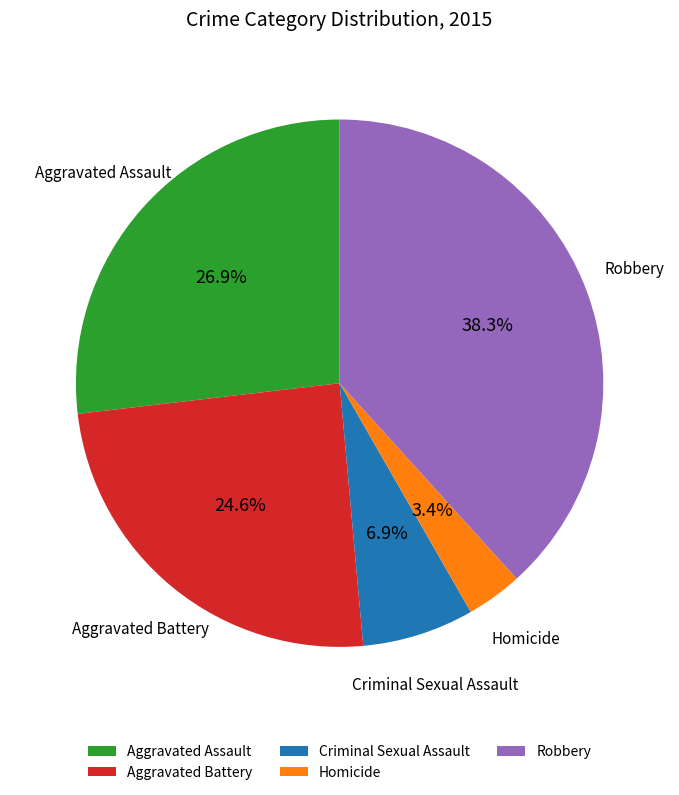

Approximately how many times larger is the value at Aggravated Assault compared to Aggravated Battery?

1.1